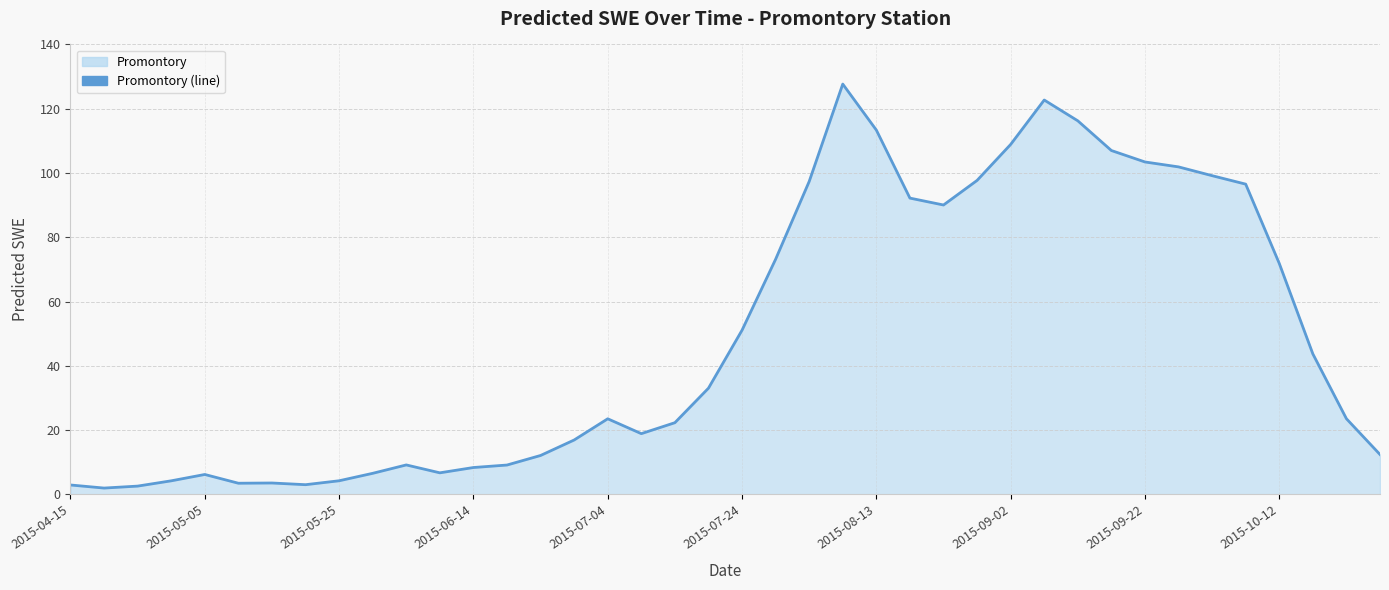

What is the maximum value shown in the chart?

127.7